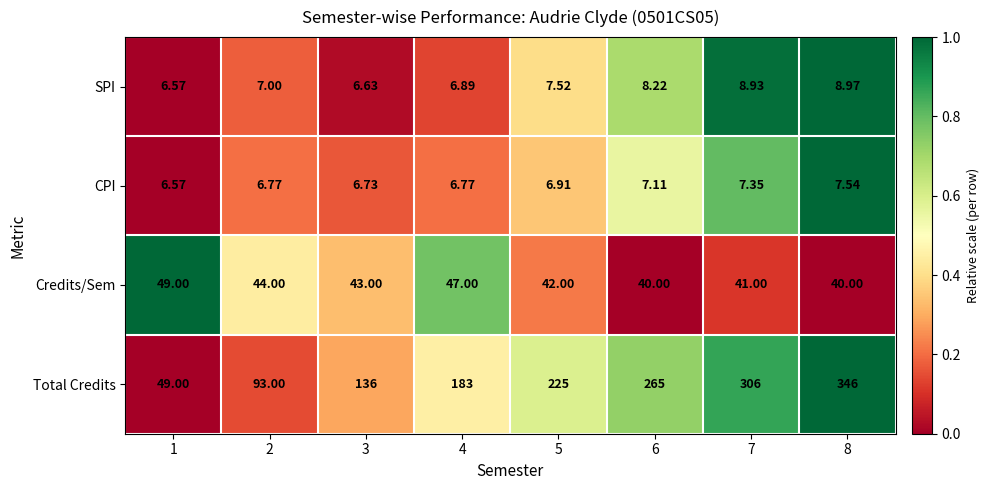

At 7, list the series in order from smallest to largest.

CPI, SPI, Credits/Sem, Total Credits